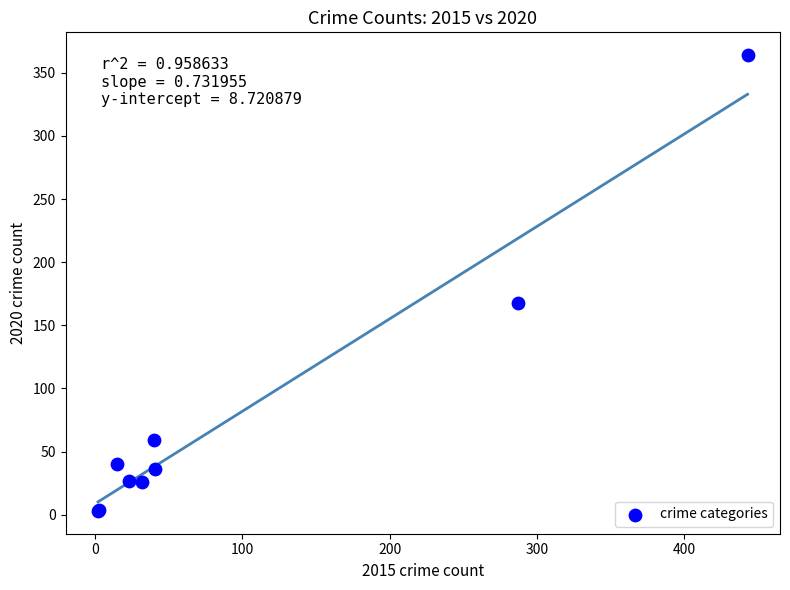

What Y value in the scatter plot is closest to 183?

168